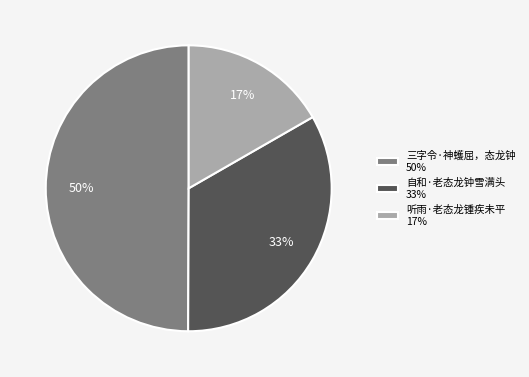

To the nearest percent, what is the difference between the largest and smallest slice percentages?

33%